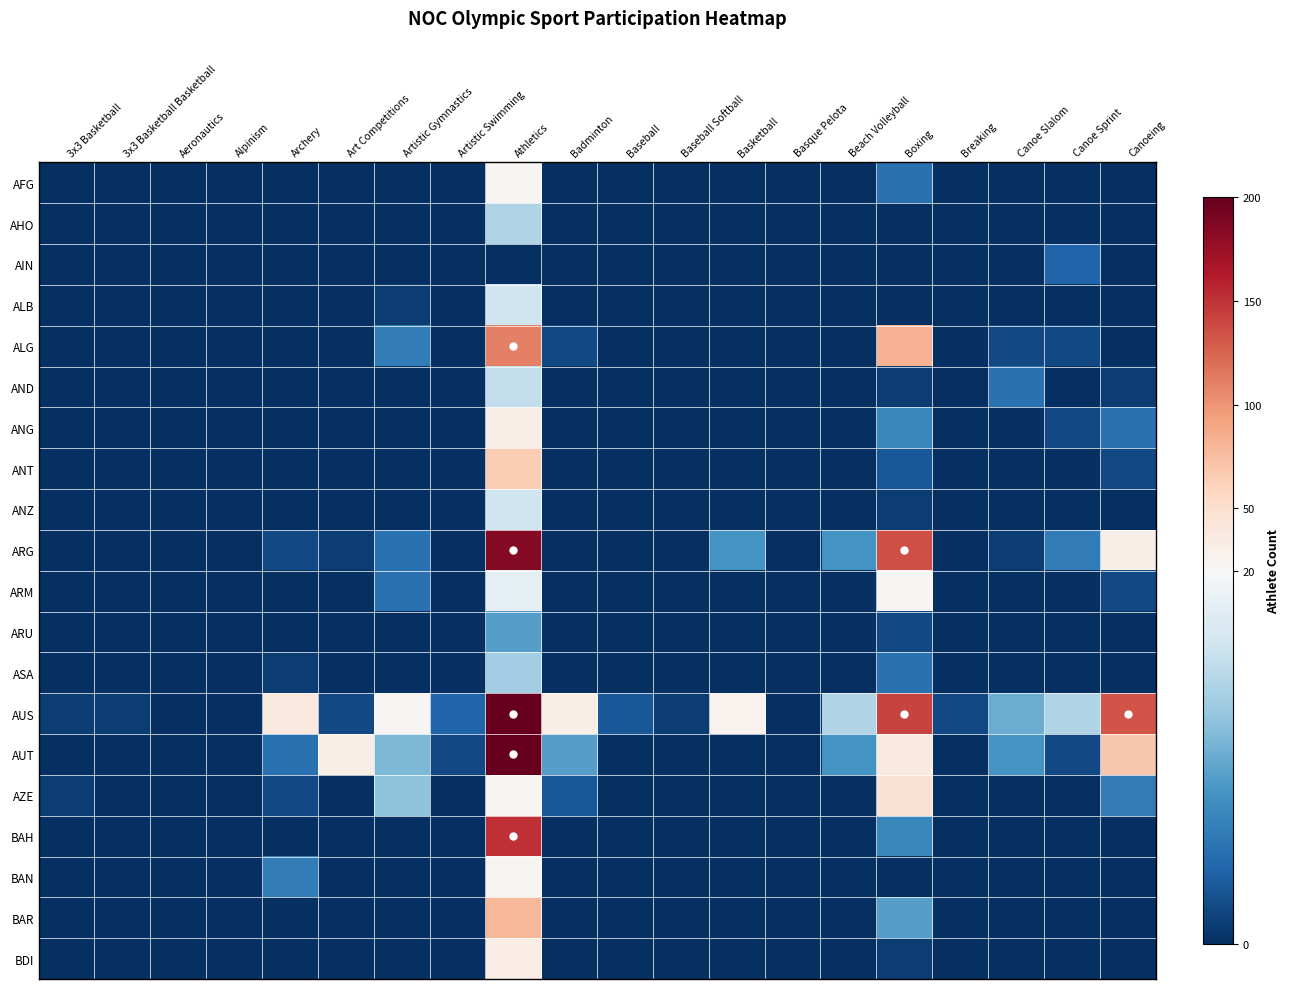

Reading left to right, transcribe all the data shown in this chart.

AFG: 3x3 Basketball=0	3x3 Basketball Basketball=0	Aeronautics=0	Alpinism=0	Archery=0	Art Competitions=0	Artistic Gymnastics=0	Artistic Swimming=0	Athletics=23	Badminton=0	Baseball=0	Baseball Softball=0	Basketball=0	Basque Pelota=0	Beach Volleyball=0	Boxing=5	Breaking=0	Canoe Slalom=0	Canoe Sprint=0	Canoeing=0
AHO: 3x3 Basketball=0	3x3 Basketball Basketball=0	Aeronautics=0	Alpinism=0	Archery=0	Art Competitions=0	Artistic Gymnastics=0	Artistic Swimming=0	Athletics=14	Badminton=0	Baseball=0	Baseball Softball=0	Basketball=0	Basque Pelota=0	Beach Volleyball=0	Boxing=0	Breaking=0	Canoe Slalom=0	Canoe Sprint=0	Canoeing=0
AIN: 3x3 Basketball=0	3x3 Basketball Basketball=0	Aeronautics=0	Alpinism=0	Archery=0	Art Competitions=0	Artistic Gymnastics=0	Artistic Swimming=0	Athletics=0	Badminton=0	Baseball=0	Baseball Softball=0	Basketball=0	Basque Pelota=0	Beach Volleyball=0	Boxing=0	Breaking=0	Canoe Slalom=0	Canoe Sprint=4	Canoeing=0
ALB: 3x3 Basketball=0	3x3 Basketball Basketball=0	Aeronautics=0	Alpinism=0	Archery=0	Art Competitions=0	Artistic Gymnastics=1	Artistic Swimming=0	Athletics=16	Badminton=0	Baseball=0	Baseball Softball=0	Basketball=0	Basque Pelota=0	Beach Volleyball=0	Boxing=0	Breaking=0	Canoe Slalom=0	Canoe Sprint=0	Canoeing=0
ALG: 3x3 Basketball=0	3x3 Basketball Basketball=0	Aeronautics=0	Alpinism=0	Archery=0	Art Competitions=0	Artistic Gymnastics=6	Artistic Swimming=0	Athletics=110	Badminton=2	Baseball=0	Baseball Softball=0	Basketball=0	Basque Pelota=0	Beach Volleyball=0	Boxing=82	Breaking=0	Canoe Slalom=2	Canoe Sprint=2	Canoeing=0
AND: 3x3 Basketball=0	3x3 Basketball Basketball=0	Aeronautics=0	Alpinism=0	Archery=0	Art Competitions=0	Artistic Gymnastics=0	Artistic Swimming=0	Athletics=15	Badminton=0	Baseball=0	Baseball Softball=0	Basketball=0	Basque Pelota=0	Beach Volleyball=0	Boxing=1	Breaking=0	Canoe Slalom=5	Canoe Sprint=0	Canoeing=1
ANG: 3x3 Basketball=0	3x3 Basketball Basketball=0	Aeronautics=0	Alpinism=0	Archery=0	Art Competitions=0	Artistic Gymnastics=0	Artistic Swimming=0	Athletics=31	Badminton=0	Baseball=0	Baseball Softball=0	Basketball=0	Basque Pelota=0	Beach Volleyball=0	Boxing=7	Breaking=0	Canoe Slalom=0	Canoe Sprint=2	Canoeing=5
ANT: 3x3 Basketball=0	3x3 Basketball Basketball=0	Aeronautics=0	Alpinism=0	Archery=0	Art Competitions=0	Artistic Gymnastics=0	Artistic Swimming=0	Athletics=66	Badminton=0	Baseball=0	Baseball Softball=0	Basketball=0	Basque Pelota=0	Beach Volleyball=0	Boxing=3	Breaking=0	Canoe Slalom=0	Canoe Sprint=0	Canoeing=2
ANZ: 3x3 Basketball=0	3x3 Basketball Basketball=0	Aeronautics=0	Alpinism=0	Archery=0	Art Competitions=0	Artistic Gymnastics=0	Artistic Swimming=0	Athletics=16	Badminton=0	Baseball=0	Baseball Softball=0	Basketball=0	Basque Pelota=0	Beach Volleyball=0	Boxing=1	Breaking=0	Canoe Slalom=0	Canoe Sprint=0	Canoeing=0
ARG: 3x3 Basketball=0	3x3 Basketball Basketball=0	Aeronautics=0	Alpinism=0	Archery=2	Art Competitions=1	Artistic Gymnastics=5	Artistic Swimming=0	Athletics=185	Badminton=0	Baseball=0	Baseball Softball=0	Basketball=8	Basque Pelota=0	Beach Volleyball=8	Boxing=136	Breaking=0	Canoe Slalom=1	Canoe Sprint=6	Canoeing=30
ARM: 3x3 Basketball=0	3x3 Basketball Basketball=0	Aeronautics=0	Alpinism=0	Archery=0	Art Competitions=0	Artistic Gymnastics=5	Artistic Swimming=0	Athletics=18	Badminton=0	Baseball=0	Baseball Softball=0	Basketball=0	Basque Pelota=0	Beach Volleyball=0	Boxing=22	Breaking=0	Canoe Slalom=0	Canoe Sprint=0	Canoeing=2
ARU: 3x3 Basketball=0	3x3 Basketball Basketball=0	Aeronautics=0	Alpinism=0	Archery=0	Art Competitions=0	Artistic Gymnastics=0	Artistic Swimming=0	Athletics=9	Badminton=0	Baseball=0	Baseball Softball=0	Basketball=0	Basque Pelota=0	Beach Volleyball=0	Boxing=2	Breaking=0	Canoe Slalom=0	Canoe Sprint=0	Canoeing=0
ASA: 3x3 Basketball=0	3x3 Basketball Basketball=0	Aeronautics=0	Alpinism=0	Archery=1	Art Competitions=0	Artistic Gymnastics=0	Artistic Swimming=0	Athletics=13	Badminton=0	Baseball=0	Baseball Softball=0	Basketball=0	Basque Pelota=0	Beach Volleyball=0	Boxing=5	Breaking=0	Canoe Slalom=0	Canoe Sprint=0	Canoeing=0
AUS: 3x3 Basketball=1	3x3 Basketball Basketball=1	Aeronautics=0	Alpinism=0	Archery=38	Art Competitions=2	Artistic Gymnastics=22	Artistic Swimming=4	Athletics=603	Badminton=32	Baseball=3	Baseball Softball=1	Basketball=26	Basque Pelota=0	Beach Volleyball=14	Boxing=142	Breaking=2	Canoe Slalom=10	Canoe Sprint=14	Canoeing=133
AUT: 3x3 Basketball=0	3x3 Basketball Basketball=0	Aeronautics=0	Alpinism=0	Archery=5	Art Competitions=30	Artistic Gymnastics=11	Artistic Swimming=2	Athletics=248	Badminton=9	Baseball=0	Baseball Softball=0	Basketball=0	Basque Pelota=0	Beach Volleyball=8	Boxing=37	Breaking=0	Canoe Slalom=8	Canoe Sprint=2	Canoeing=69
AZE: 3x3 Basketball=1	3x3 Basketball Basketball=0	Aeronautics=0	Alpinism=0	Archery=2	Art Competitions=0	Artistic Gymnastics=12	Artistic Swimming=0	Athletics=23	Badminton=3	Baseball=0	Baseball Softball=0	Basketball=0	Basque Pelota=0	Beach Volleyball=0	Boxing=47	Breaking=0	Canoe Slalom=0	Canoe Sprint=0	Canoeing=6
BAH: 3x3 Basketball=0	3x3 Basketball Basketball=0	Aeronautics=0	Alpinism=0	Archery=0	Art Competitions=0	Artistic Gymnastics=0	Artistic Swimming=0	Athletics=151	Badminton=0	Baseball=0	Baseball Softball=0	Basketball=0	Basque Pelota=0	Beach Volleyball=0	Boxing=7	Breaking=0	Canoe Slalom=0	Canoe Sprint=0	Canoeing=0
BAN: 3x3 Basketball=0	3x3 Basketball Basketball=0	Aeronautics=0	Alpinism=0	Archery=6	Art Competitions=0	Artistic Gymnastics=0	Artistic Swimming=0	Athletics=24	Badminton=0	Baseball=0	Baseball Softball=0	Basketball=0	Basque Pelota=0	Beach Volleyball=0	Boxing=0	Breaking=0	Canoe Slalom=0	Canoe Sprint=0	Canoeing=0
BAR: 3x3 Basketball=0	3x3 Basketball Basketball=0	Aeronautics=0	Alpinism=0	Archery=0	Art Competitions=0	Artistic Gymnastics=0	Artistic Swimming=0	Athletics=80	Badminton=0	Baseball=0	Baseball Softball=0	Basketball=0	Basque Pelota=0	Beach Volleyball=0	Boxing=9	Breaking=0	Canoe Slalom=0	Canoe Sprint=0	Canoeing=0
BDI: 3x3 Basketball=0	3x3 Basketball Basketball=0	Aeronautics=0	Alpinism=0	Archery=0	Art Competitions=0	Artistic Gymnastics=0	Artistic Swimming=0	Athletics=33	Badminton=0	Baseball=0	Baseball Softball=0	Basketball=0	Basque Pelota=0	Beach Volleyball=0	Boxing=1	Breaking=0	Canoe Slalom=0	Canoe Sprint=0	Canoeing=0